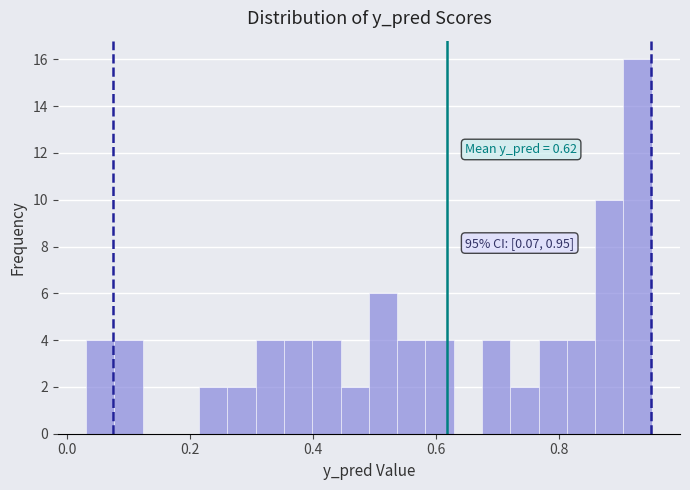

Read against the x-axis, roughly where is the centre of the tallest bar?

0.92